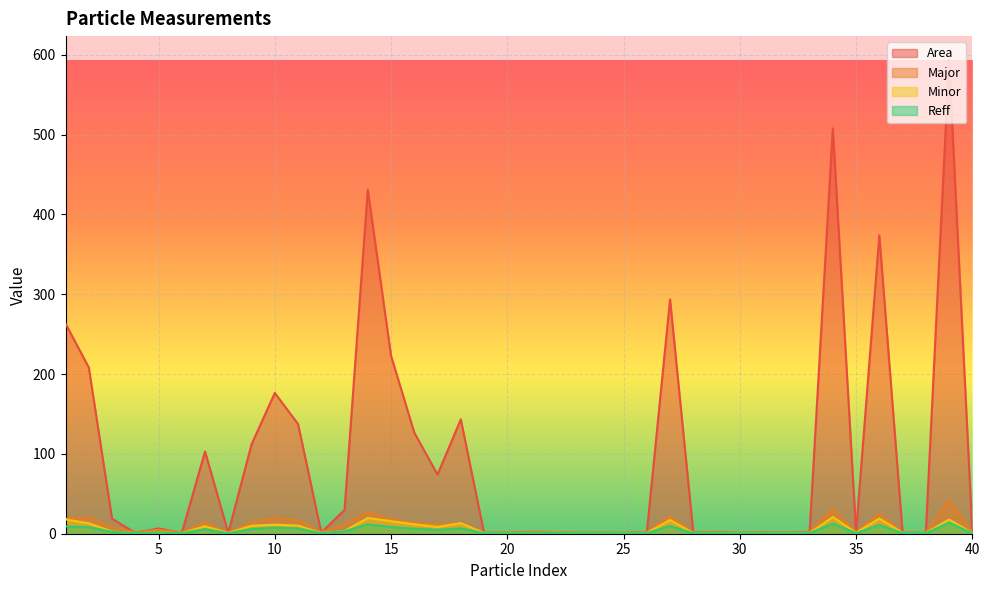

Does the chart display data point markers on the line(s)?

No